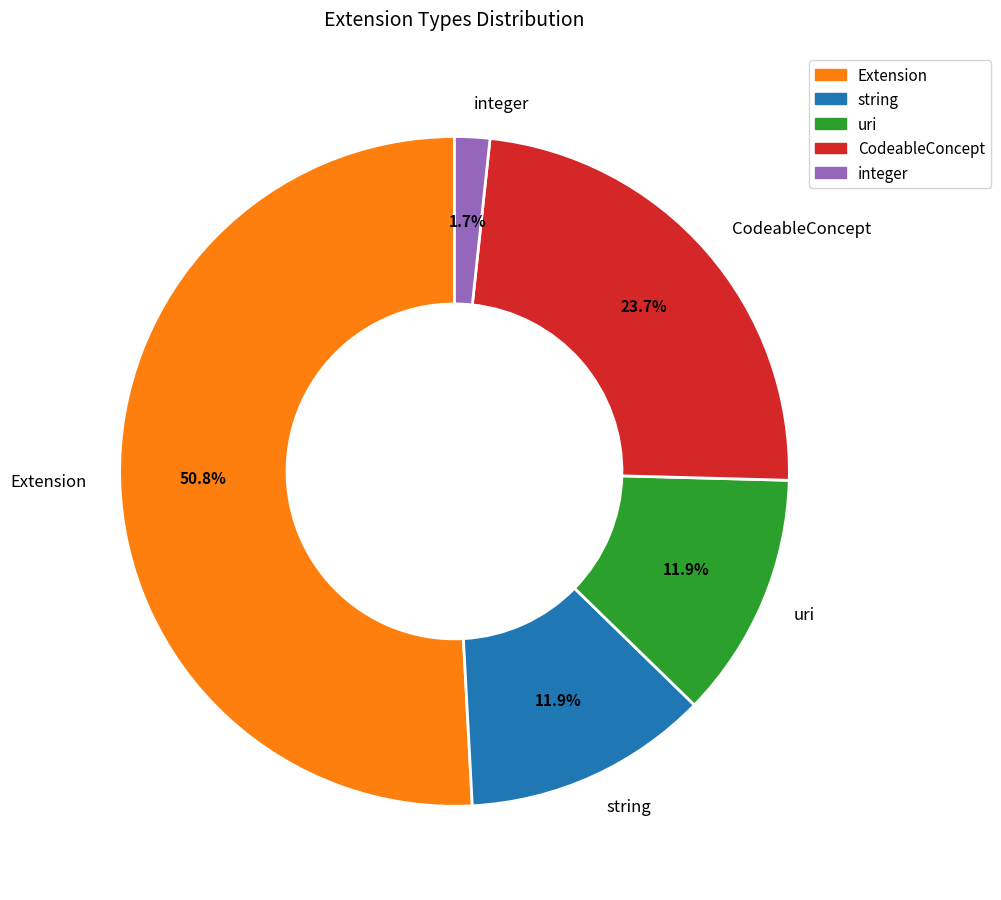

Which slice is the smallest?

integer